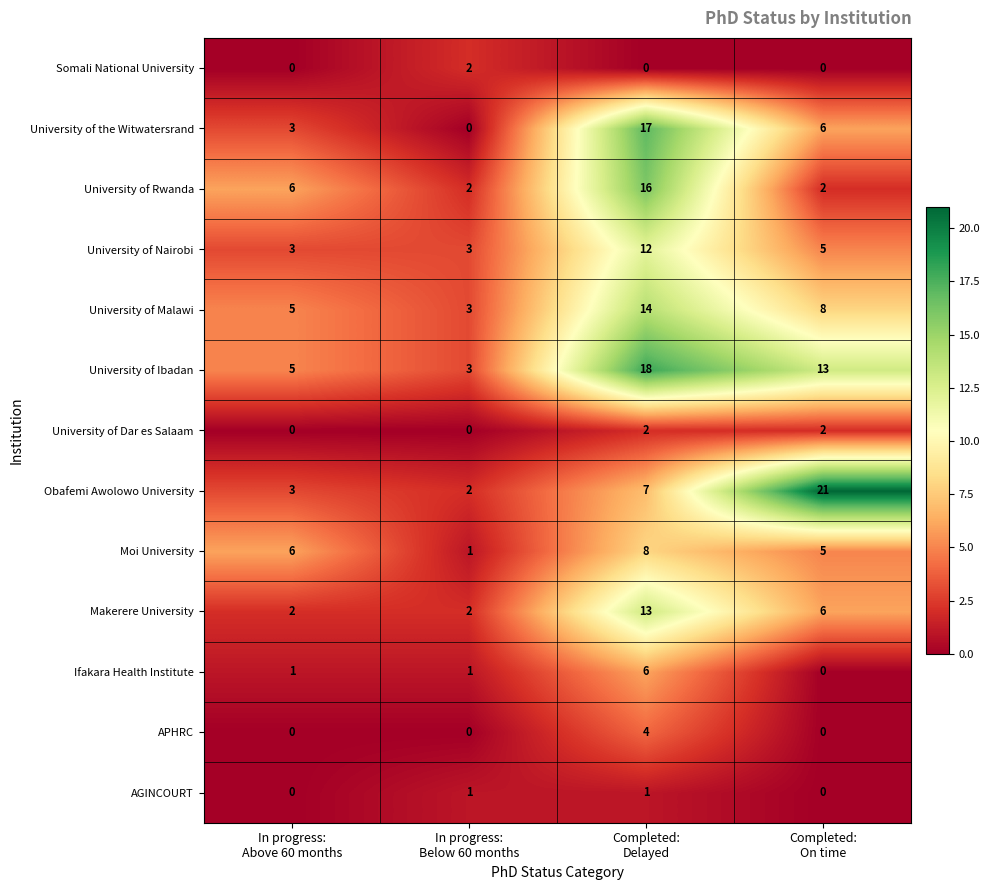

Between In progress:
Below 60 months and Completed:
Delayed, which series saw the biggest shift?

University of the Witwatersrand